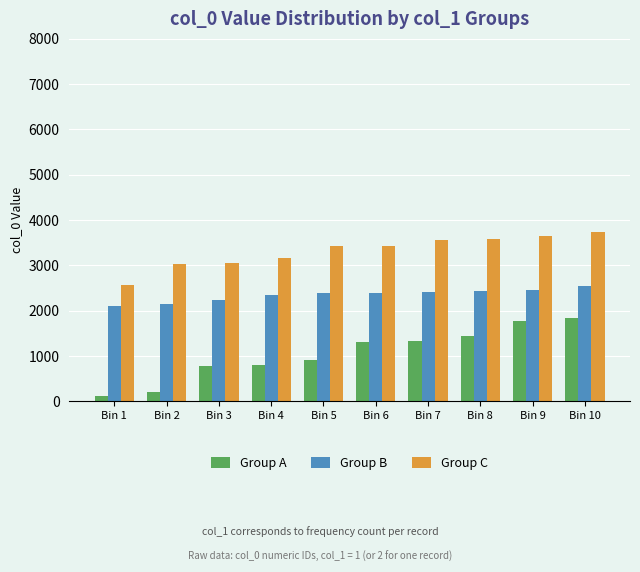

What is the greatest value displayed?

3746